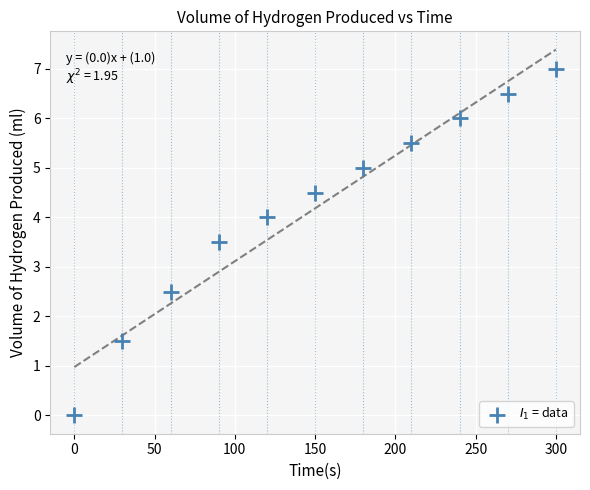

What is the range of X values (max minus min)?

300.0